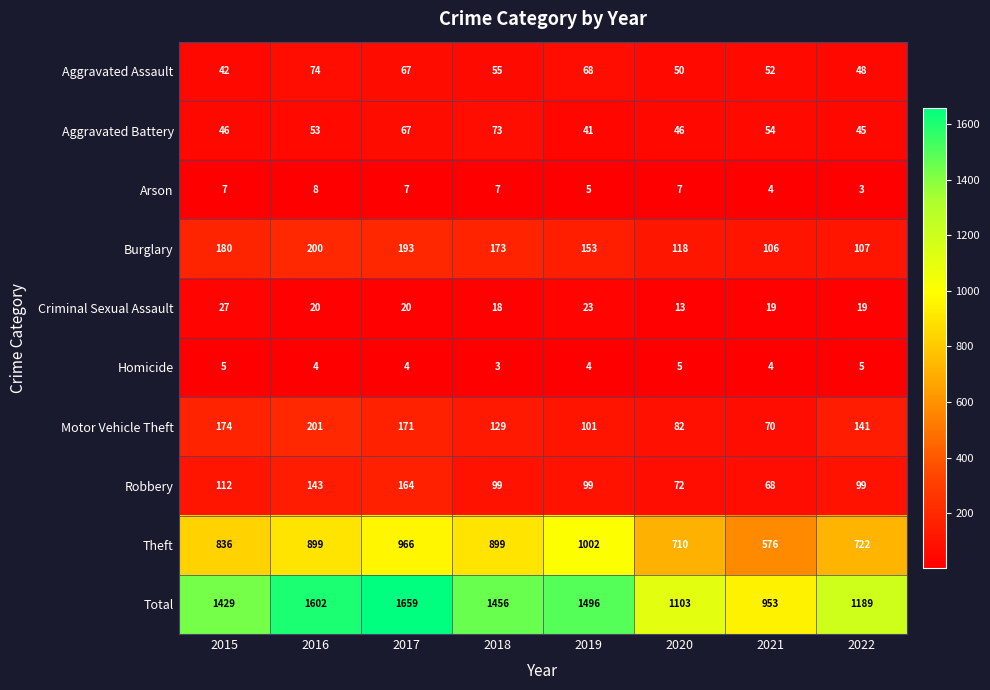

The value of Homicide at 2022 is 5. True or false?

True